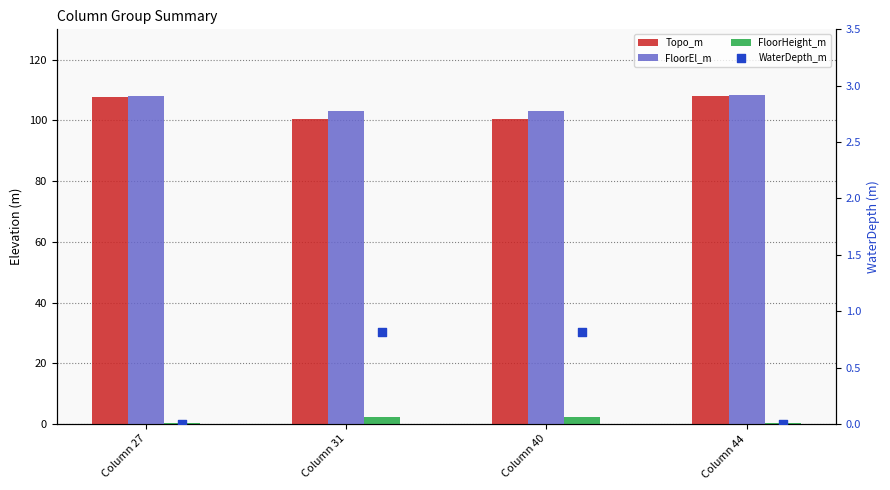

Which series reaches the minimum Y coordinate?

WaterDepth_m